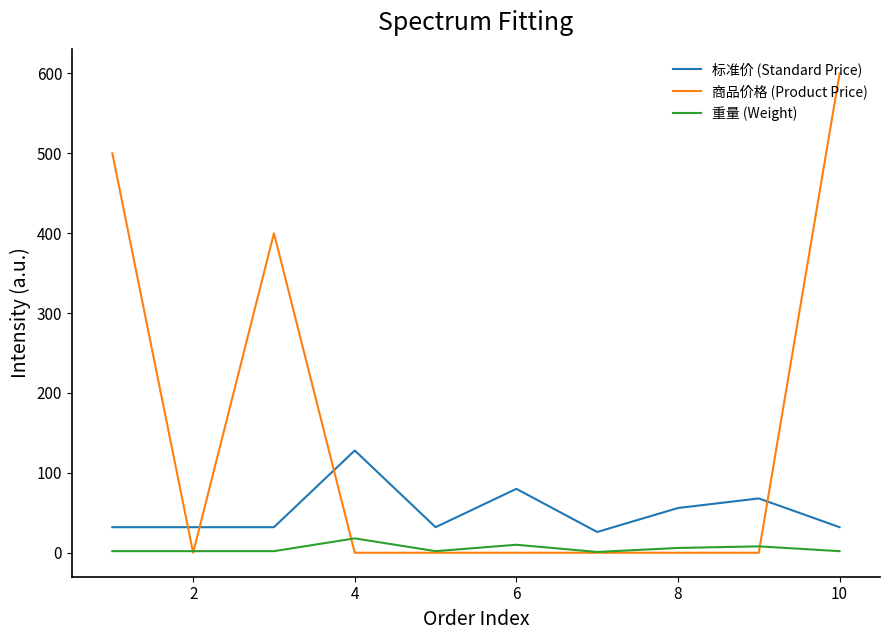

What is the difference between the maximum and minimum values in the 商品价格 (Product Price) series?

600